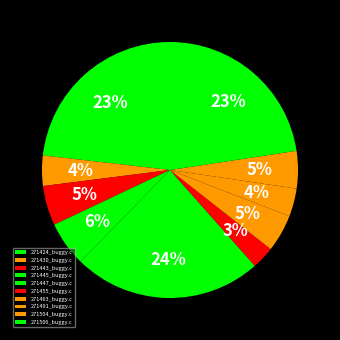

Does 271447_buggy.c represent more than half of the total?

No